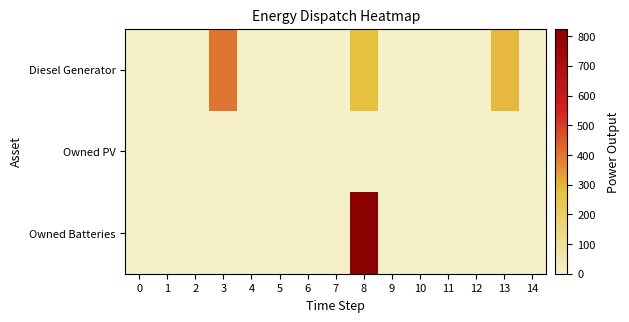

At which category is the sum across all series the highest?

8